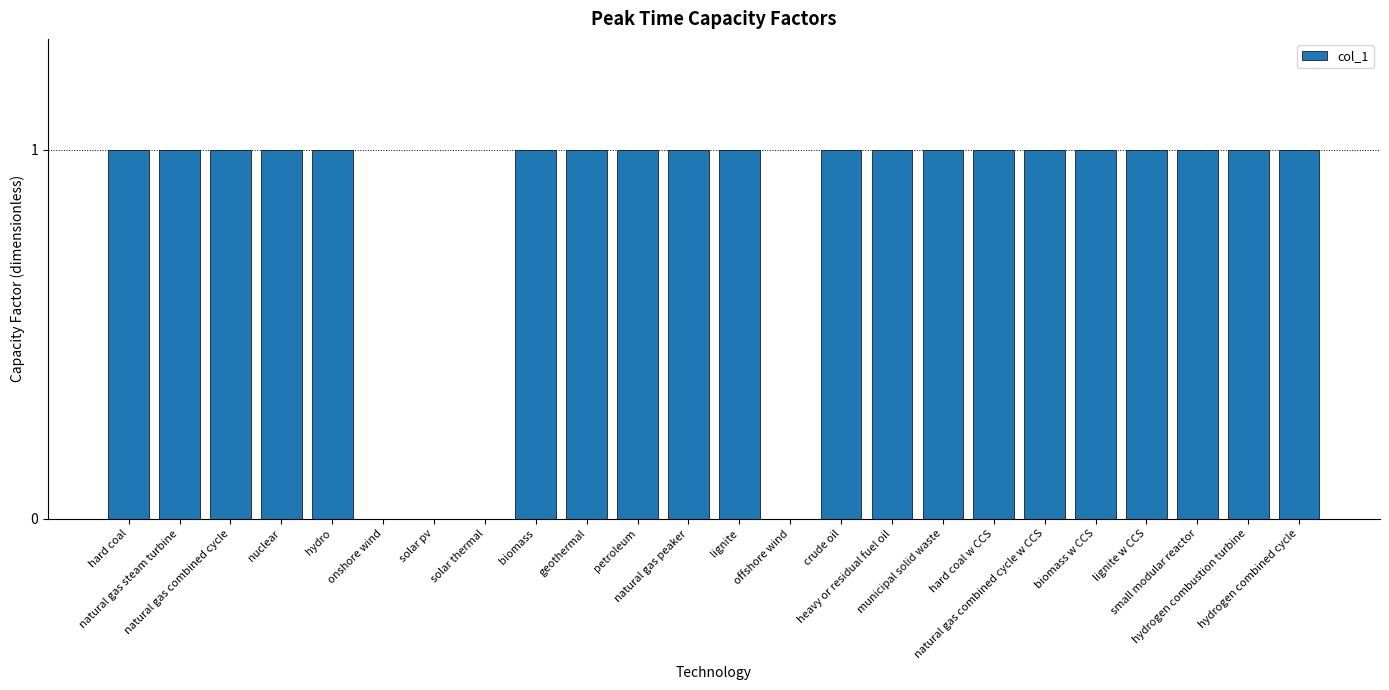

What is the sum of all values?

20